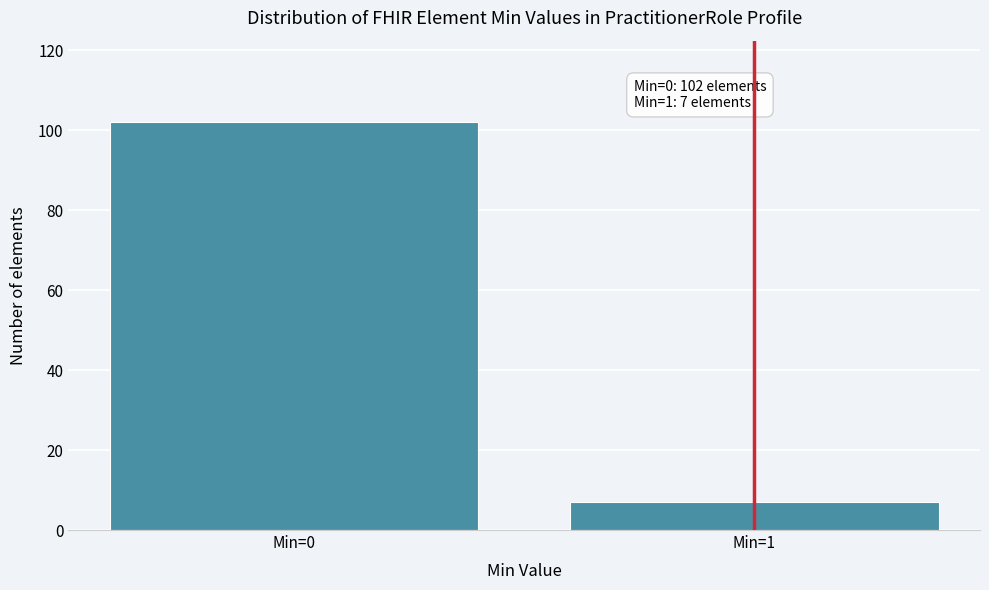

Reading left to right, transcribe all the data shown in this chart.

Min=0=102	Min=1=7